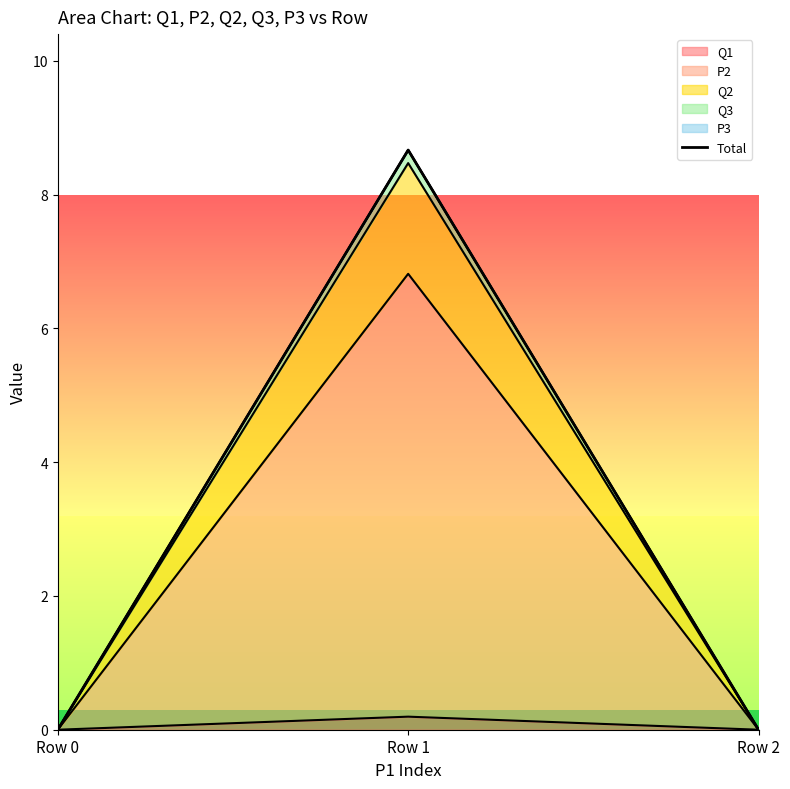

What is the average value?

2.9